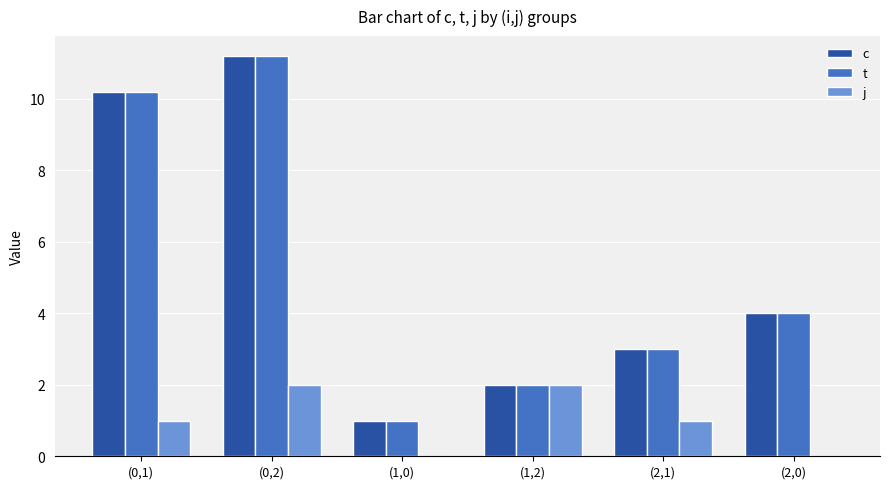

Which label corresponds to the largest value in the chart?

(0,2)